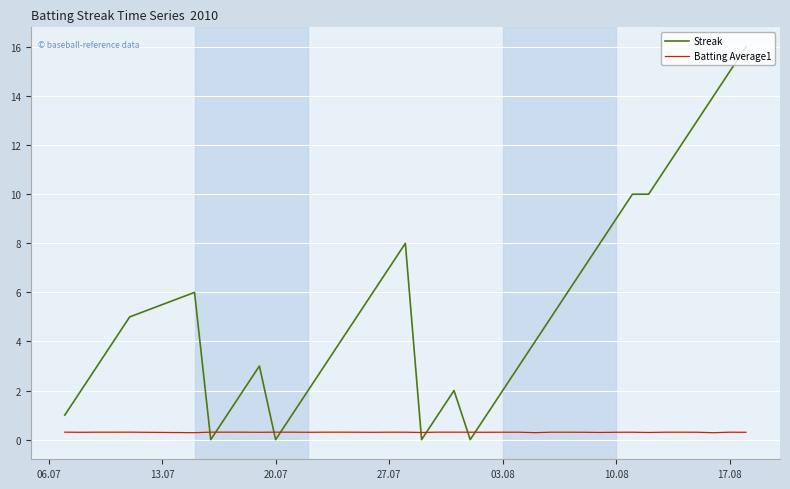

Which series has the largest range (max minus min)?

Streak